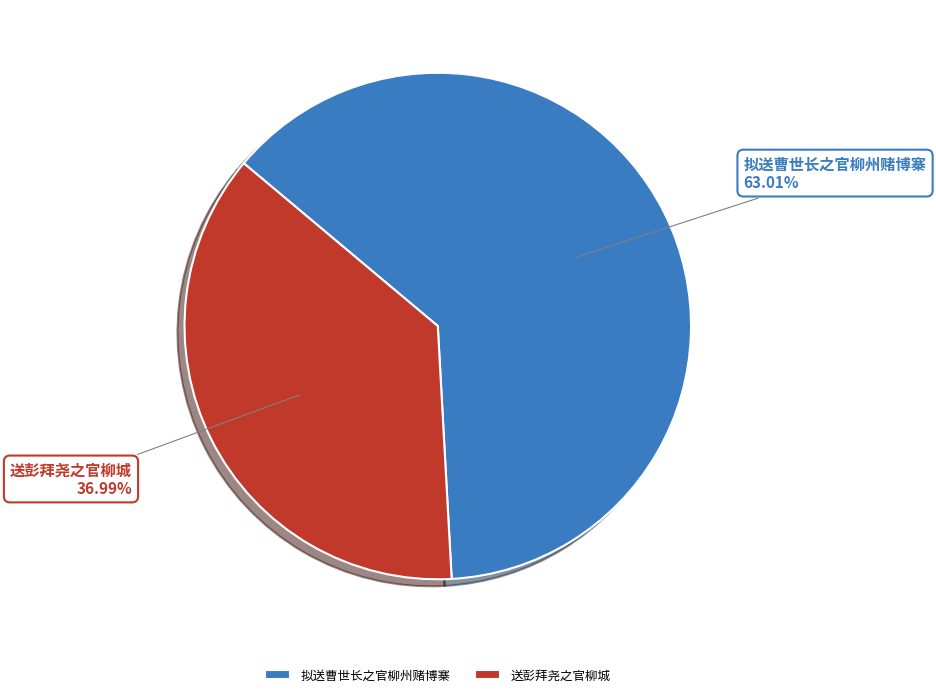

Between 送彭拜尧之官柳城 and 拟送曹世长之官柳州赌博寨, which is larger?

拟送曹世长之官柳州赌博寨